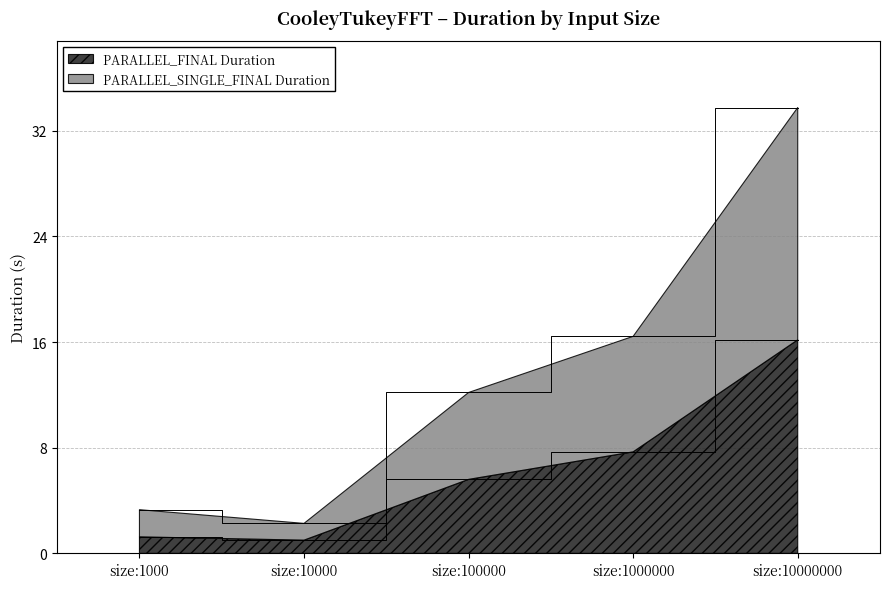

What is the highest value of the PARALLEL_FINAL Duration series?

16.2